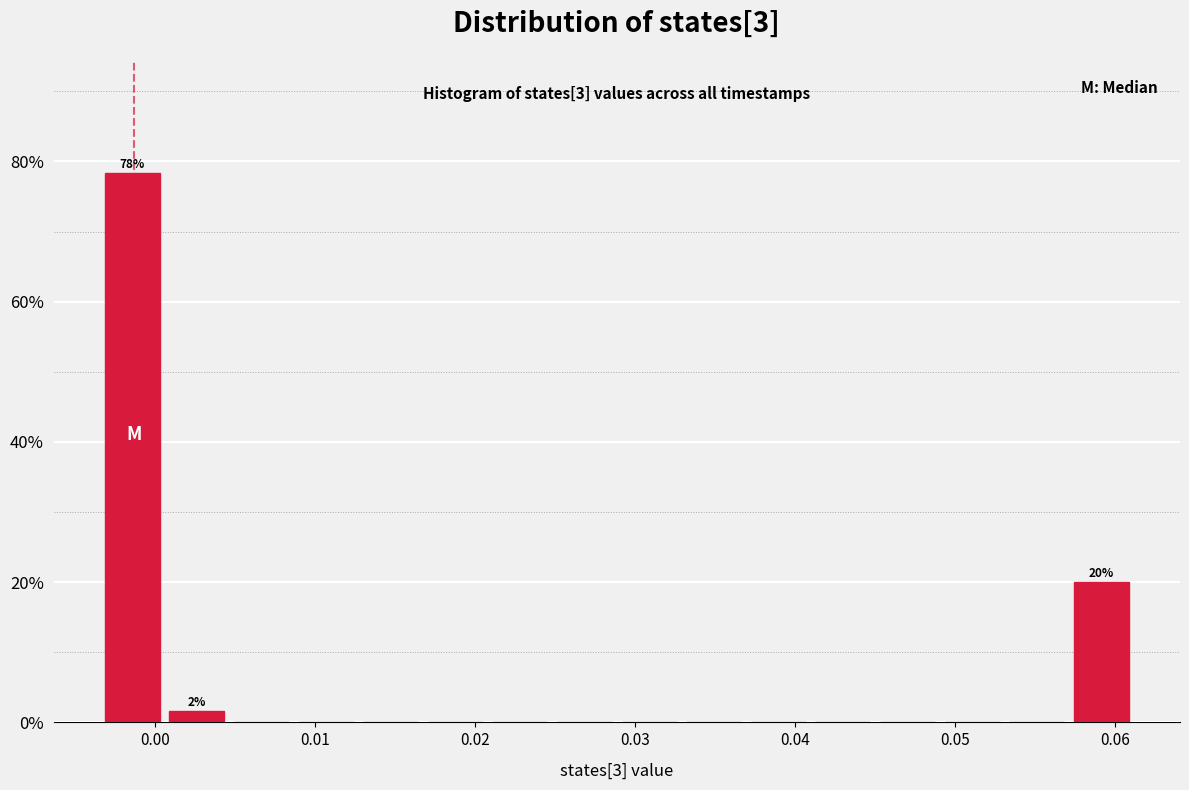

Over which range of the x-axis is the bar tallest?

-0.003 to 0.001